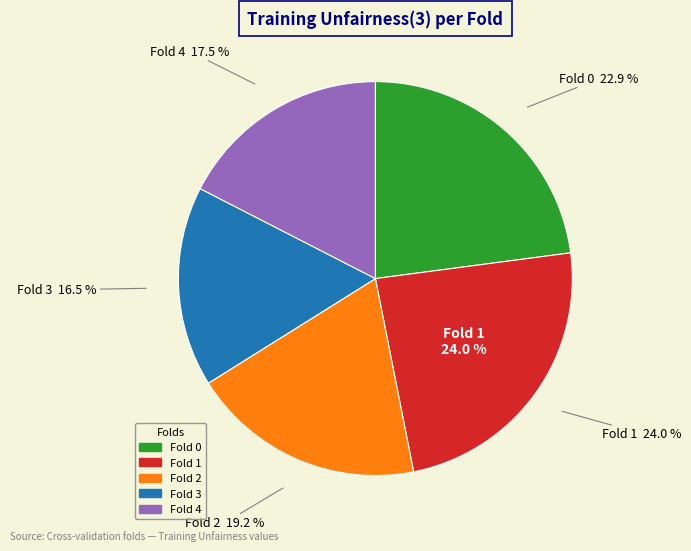

To the nearest percent, what percentage of the pie is Fold 2?

19%